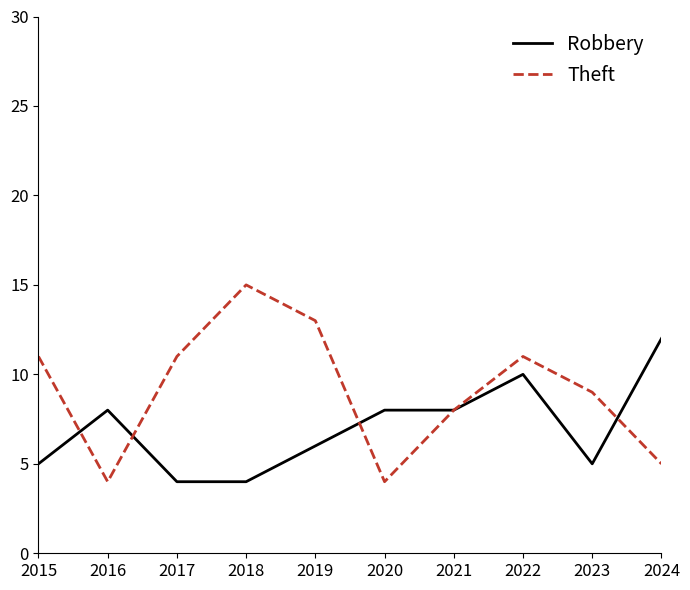

What is the total value across all series at 2017?

15